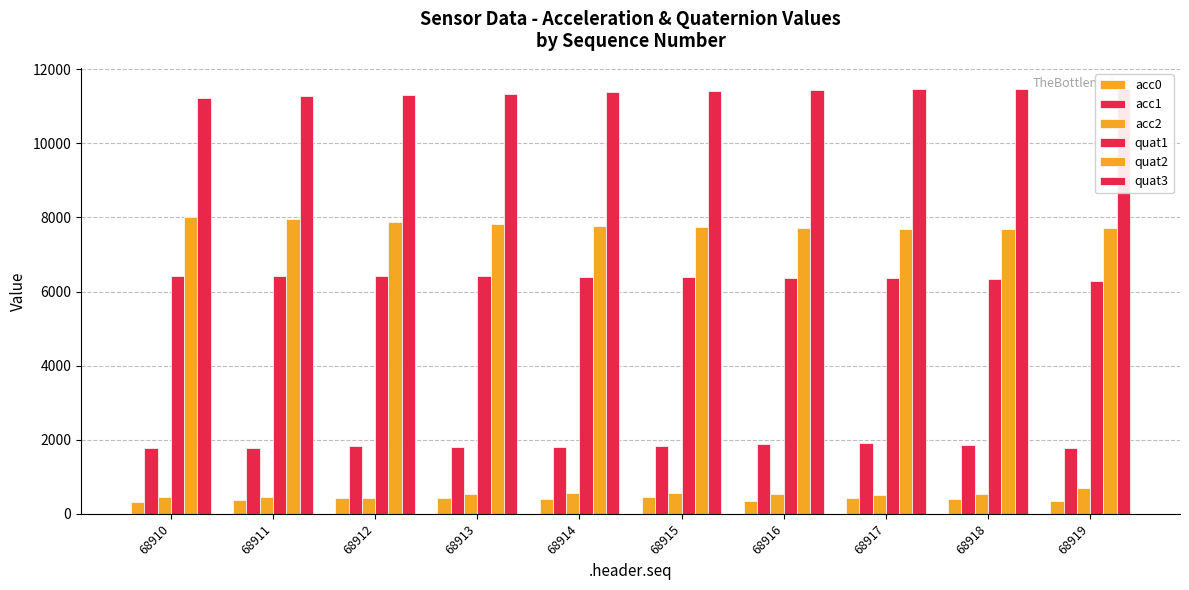

True or false: quat1 has a value of 6425 at 68912.

True